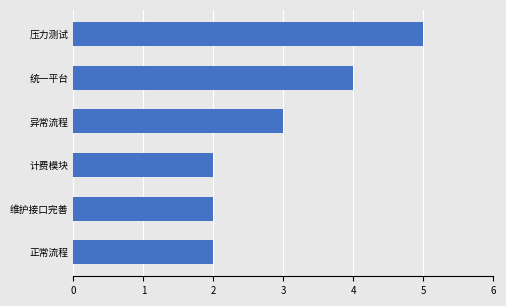

What is the average value?

3